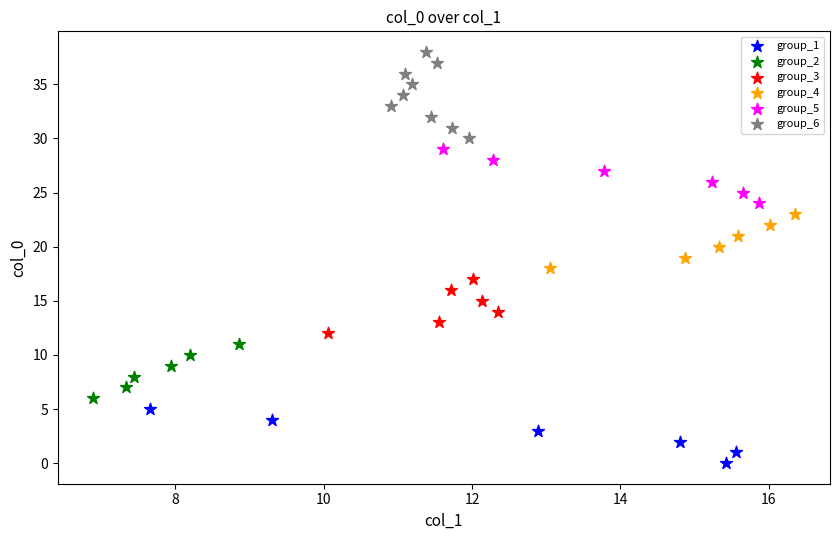

Which series contains the highest Y value?

group_6